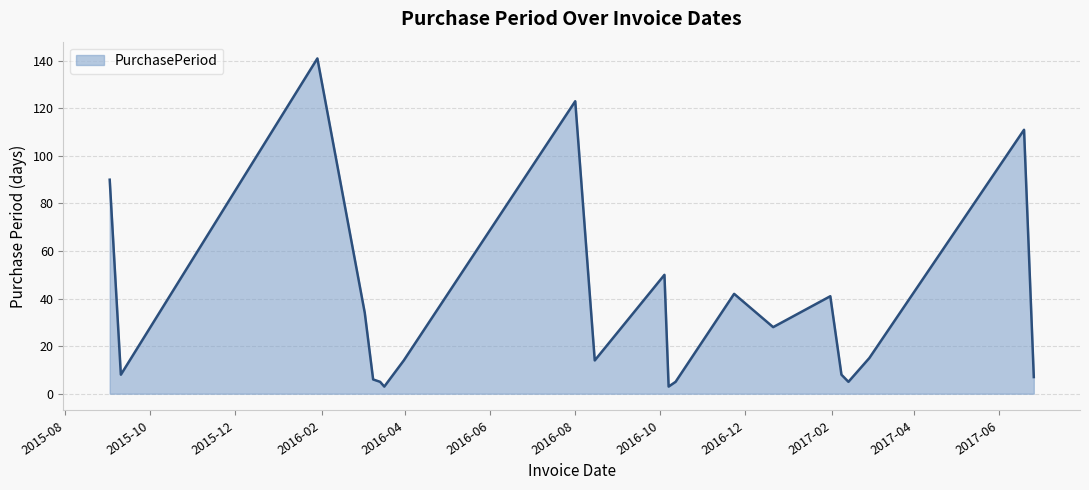

What is the greatest value displayed?

141